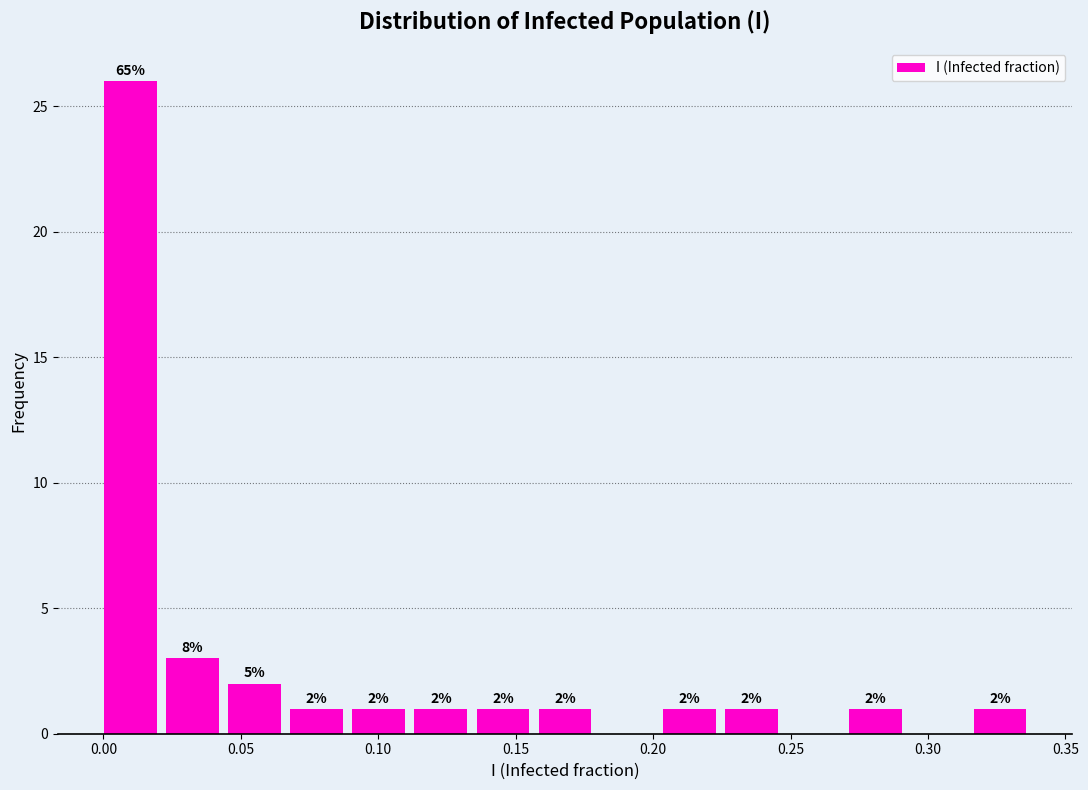

Which range on the x-axis has the tallest bar?

0.000 to 0.025